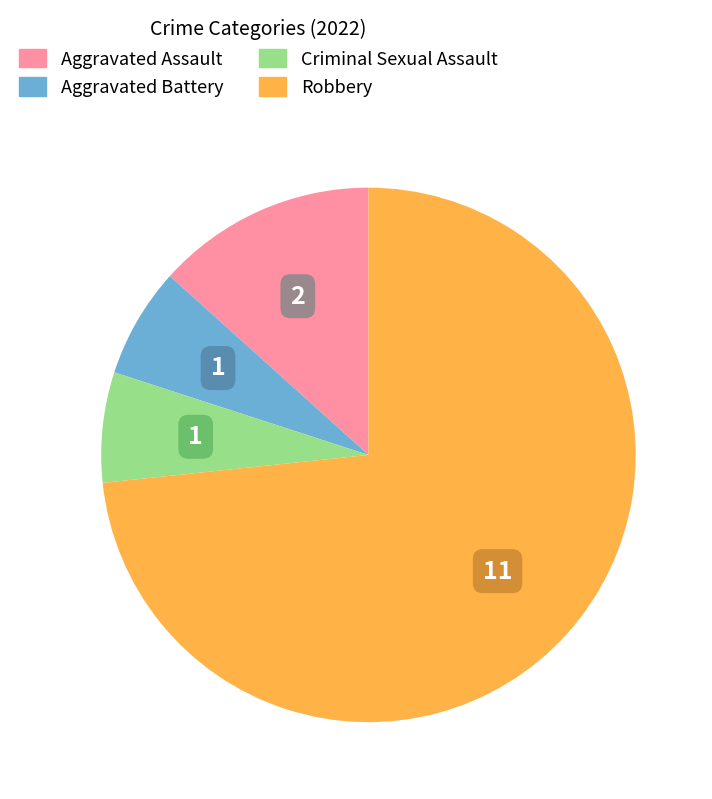

Does Robbery represent more than half of the total?

Yes